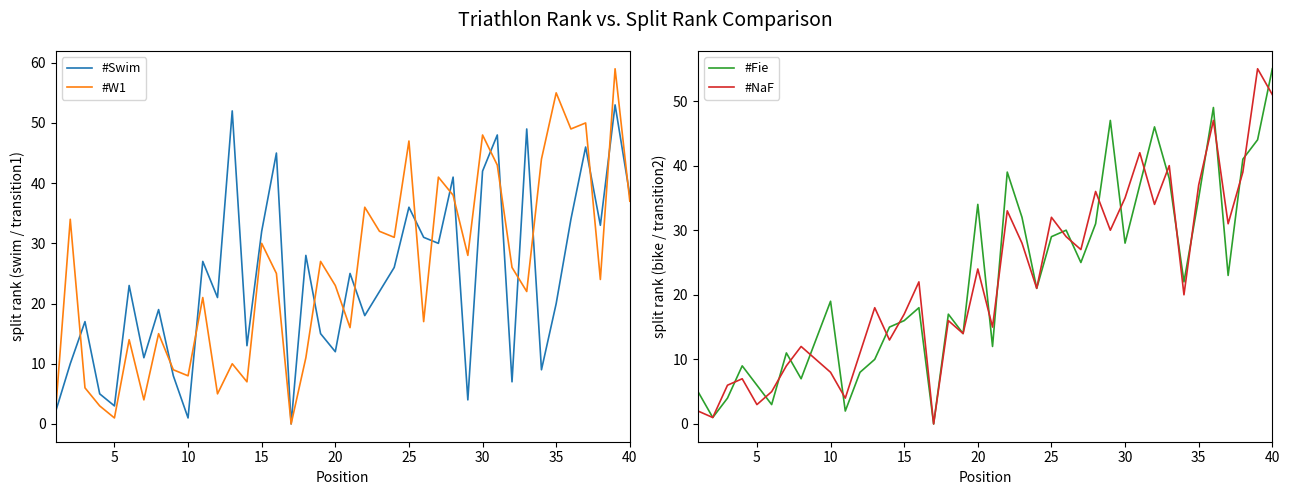

What is the highest value of the #Swim series?

53